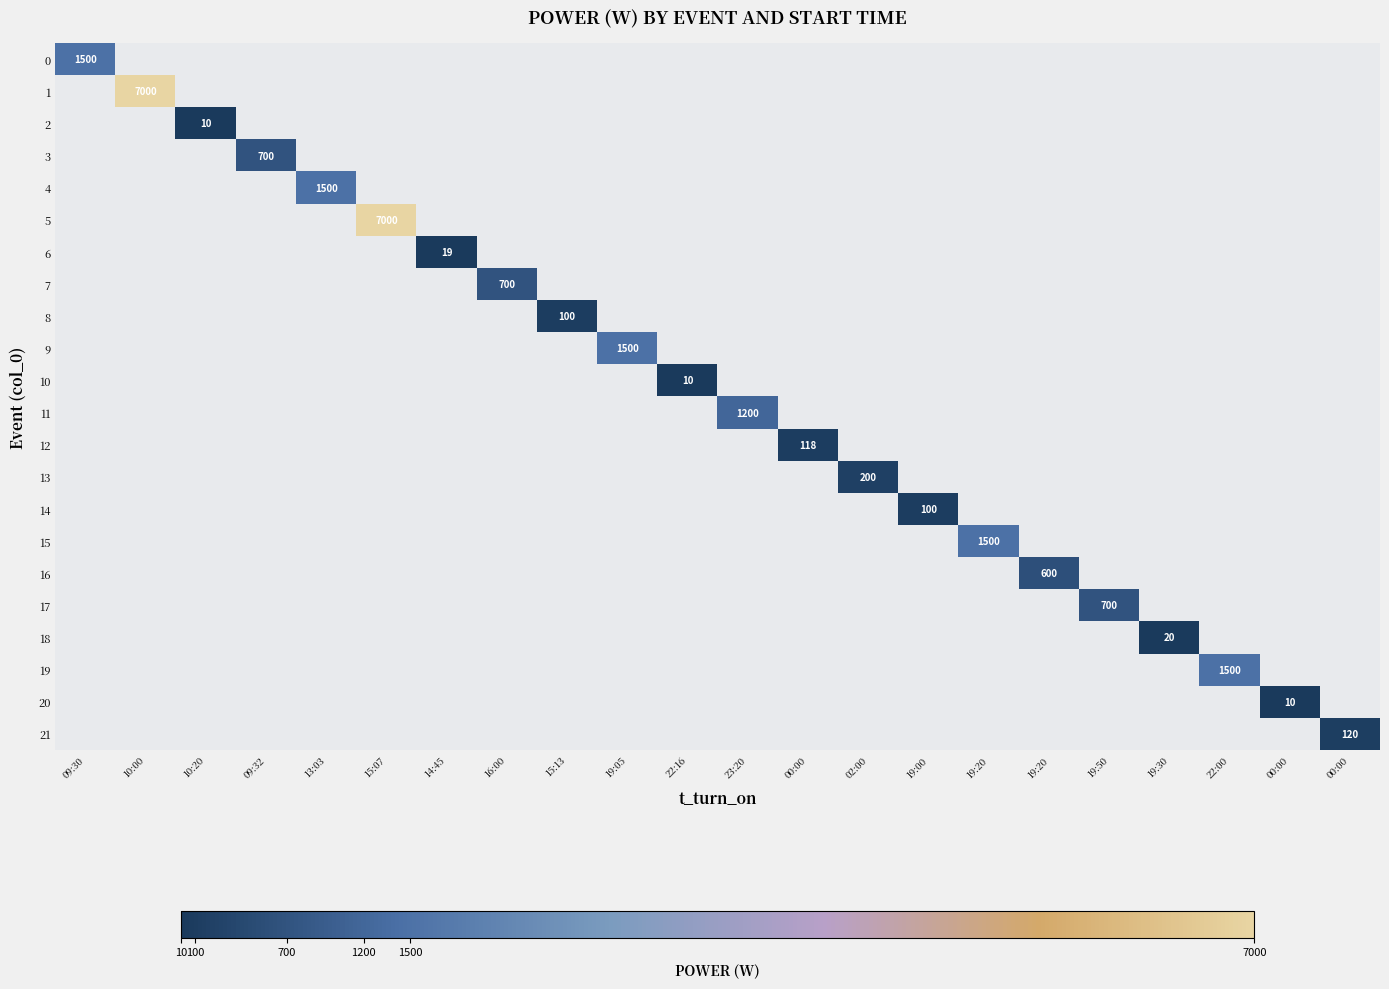

Which category has the highest value across all series?

10:00